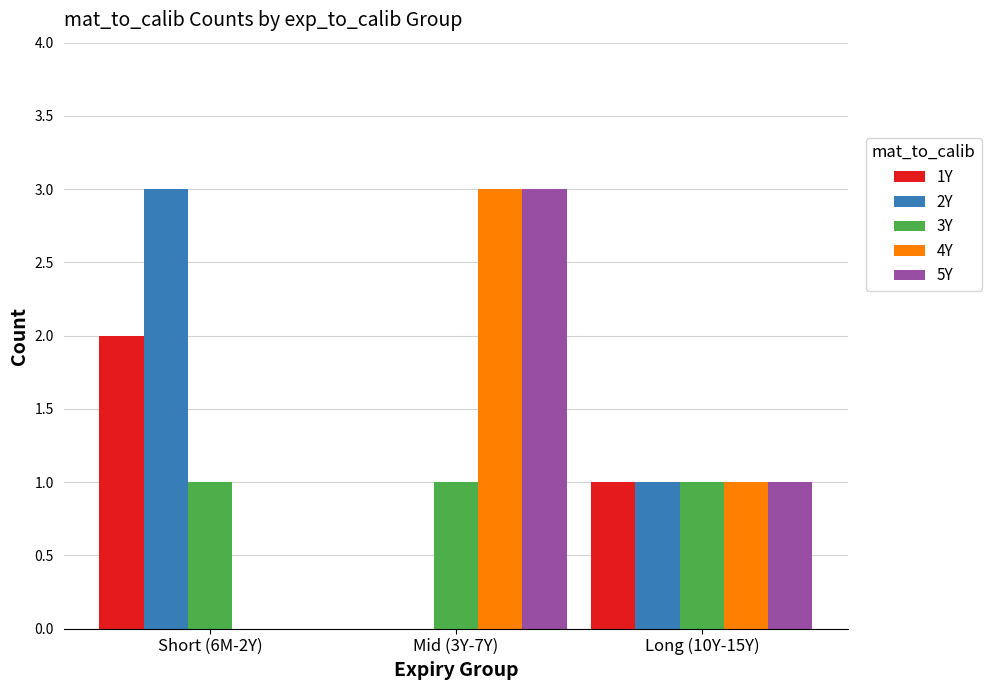

Count the number of data series in this chart.

5